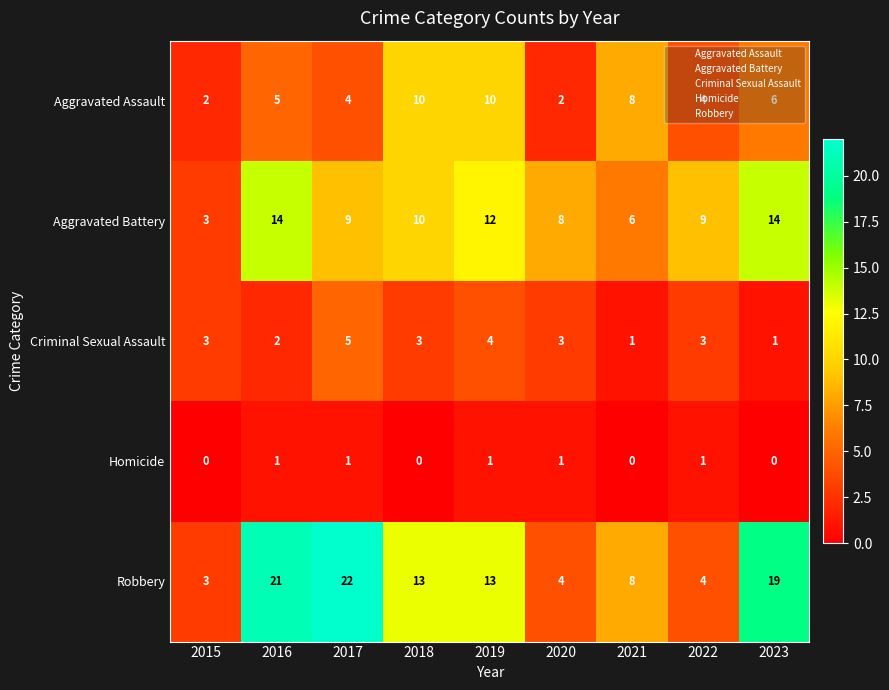

What is the total value across all series at 2021?

23